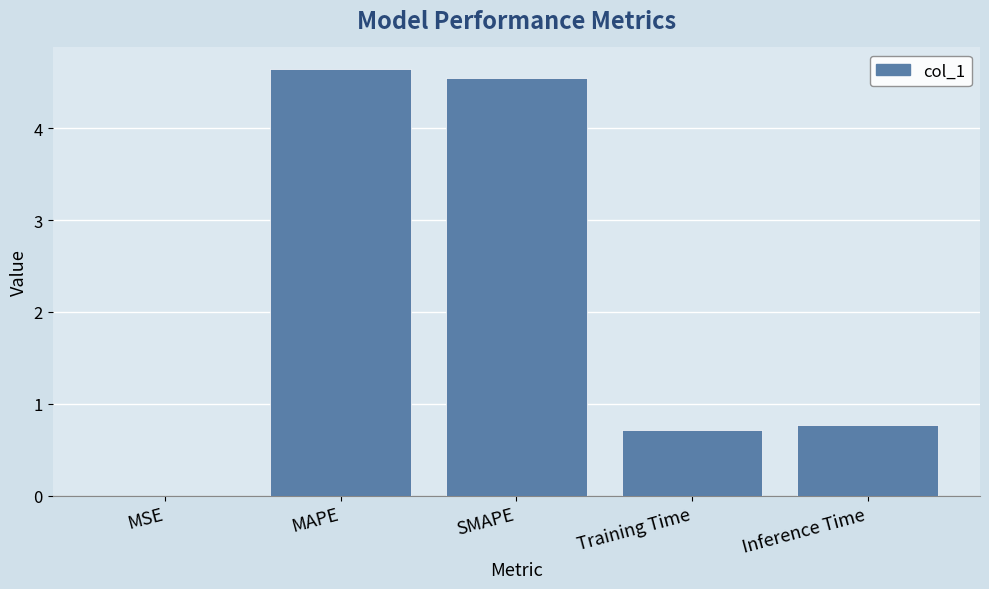

What is the approximate value at SMAPE?

4.5